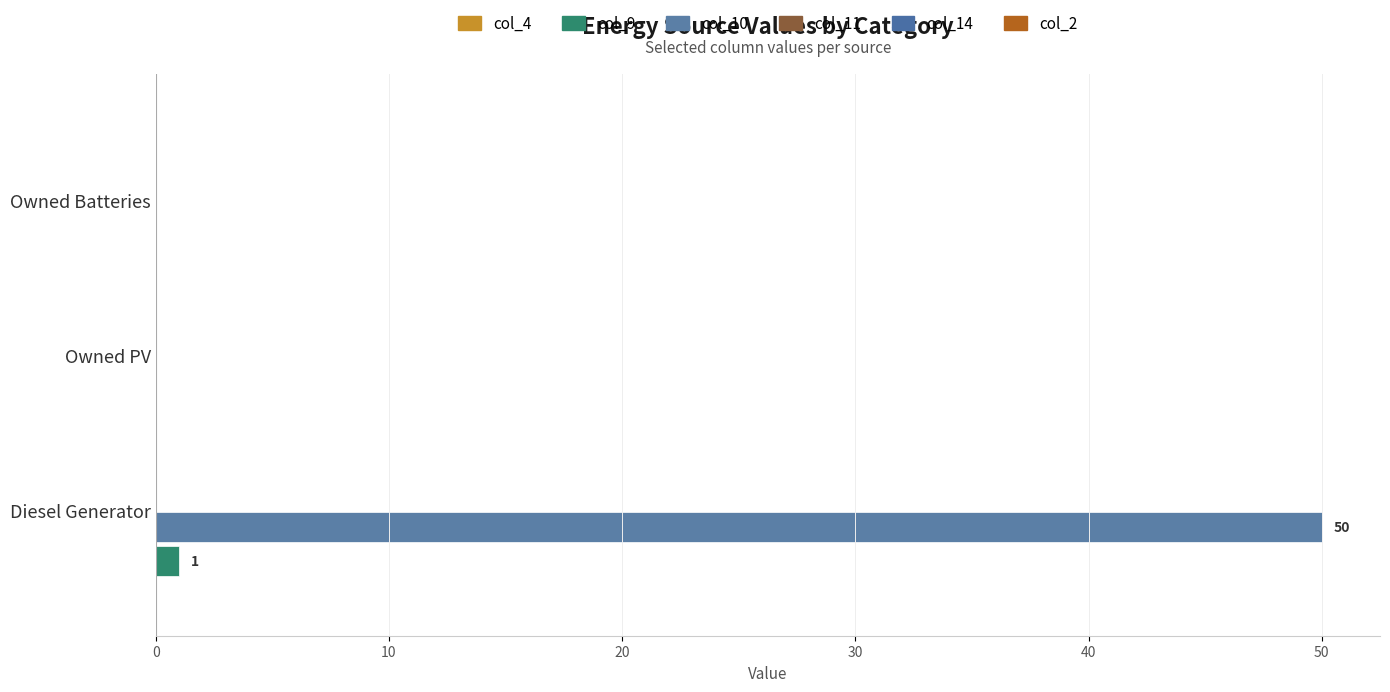

Does the chart contain stacked bars?

No